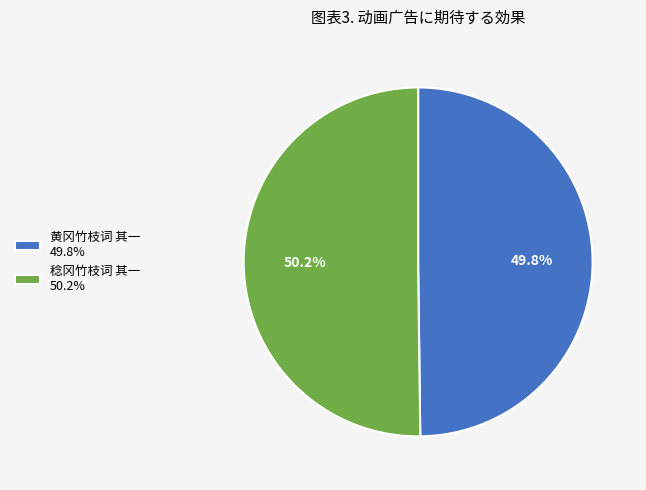

To the nearest percent, what portion does 稔冈竹枝词 其一 represent?

50%